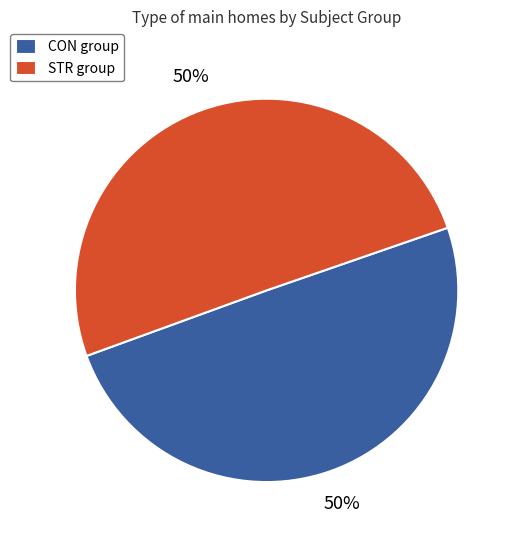

How many segments does this pie chart have?

2